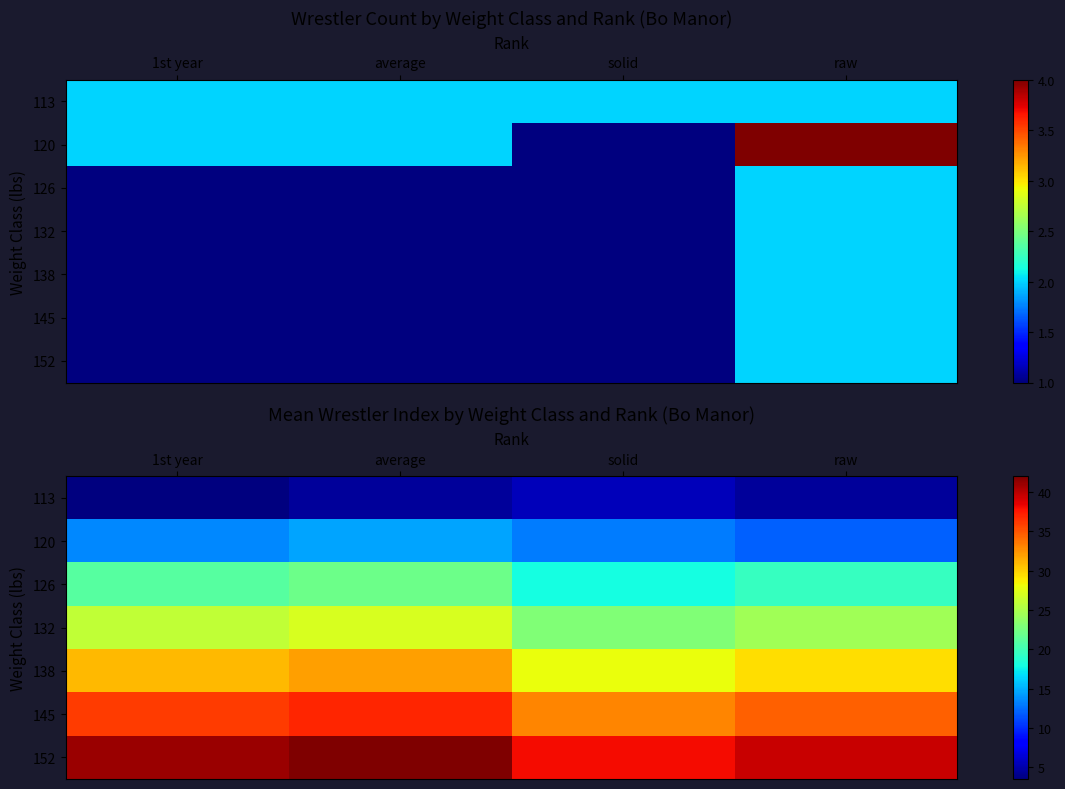

What is the sum of all 120 values?

53.0